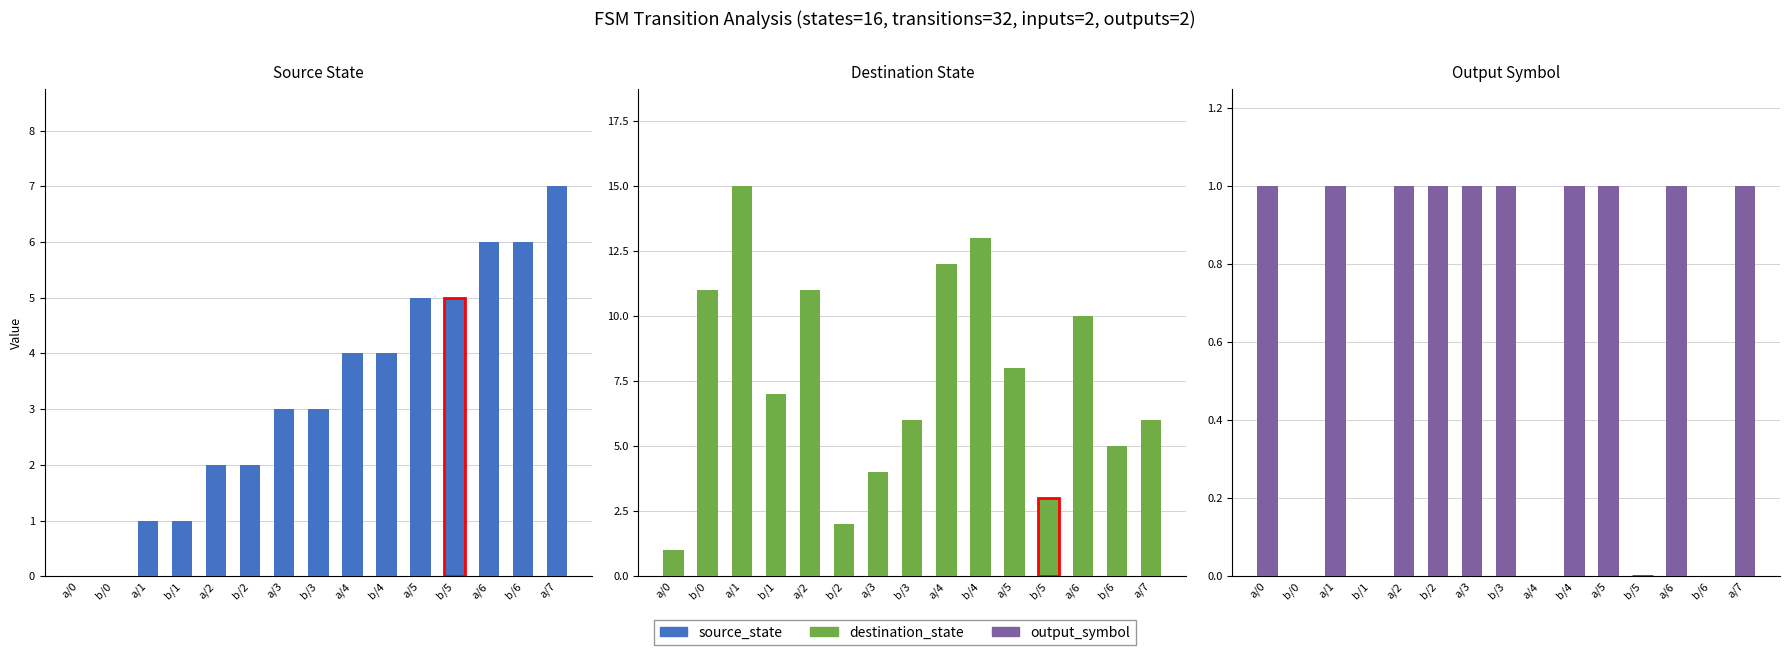

Which category has the highest value in the destination_state series?

a/1